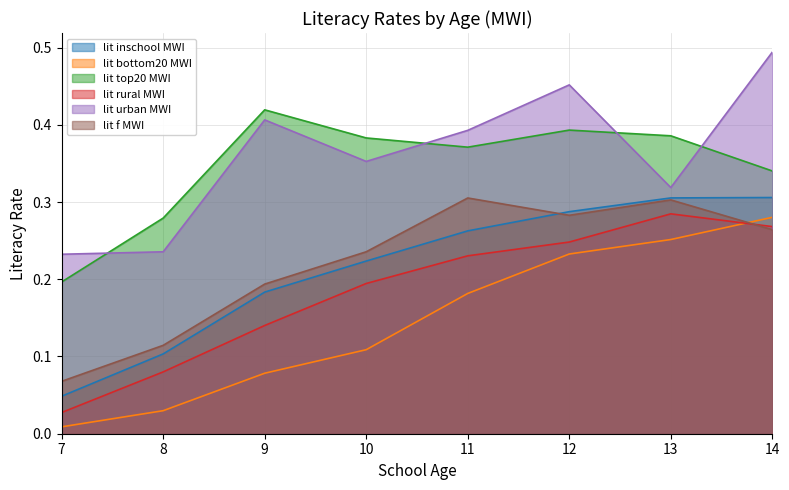

What is the difference between the maximum and second lowest values in the lit_urban_MWI series?

0.3